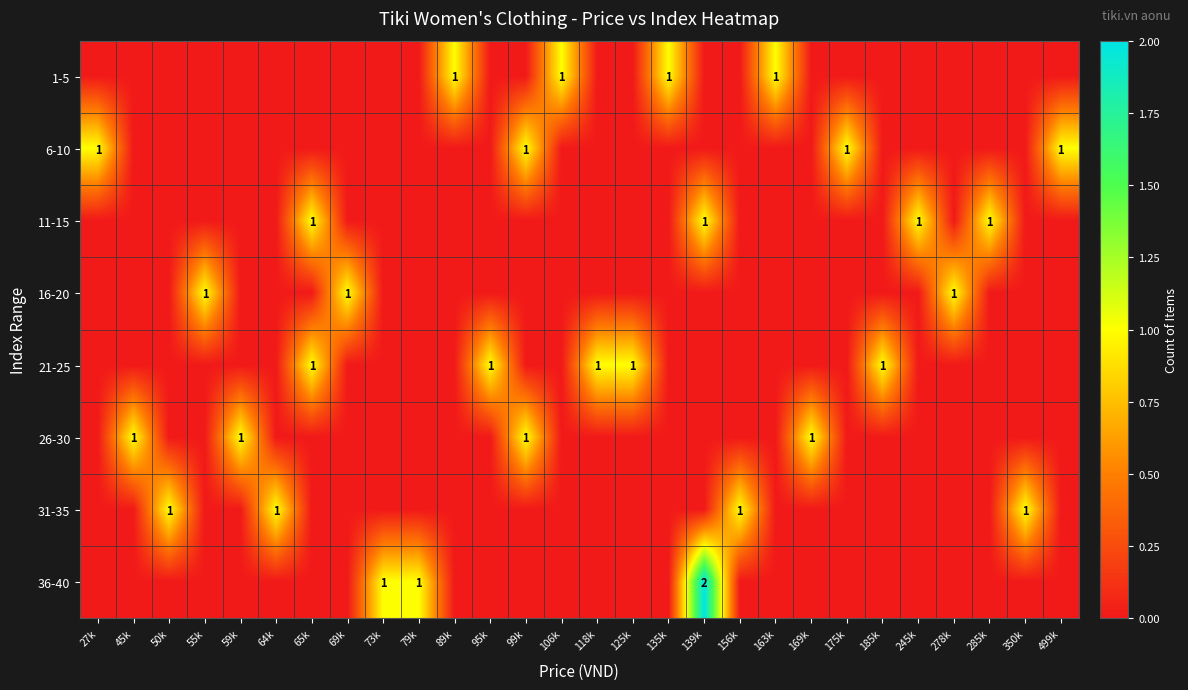

True or false: 6-10 has a value of 1 at 99k.

True